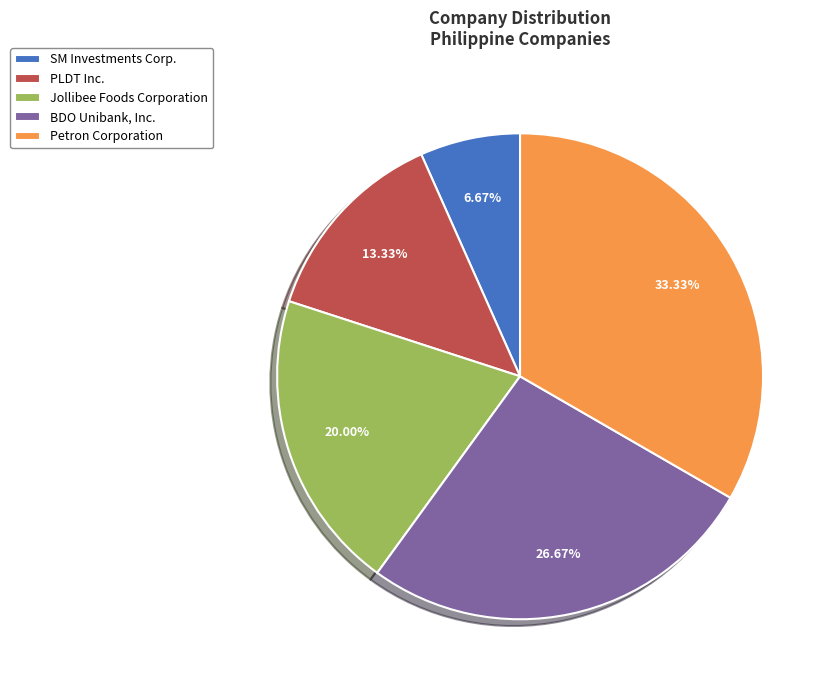

What is the ratio of the value at BDO Unibank, Inc. to the value at Petron Corporation?

0.8